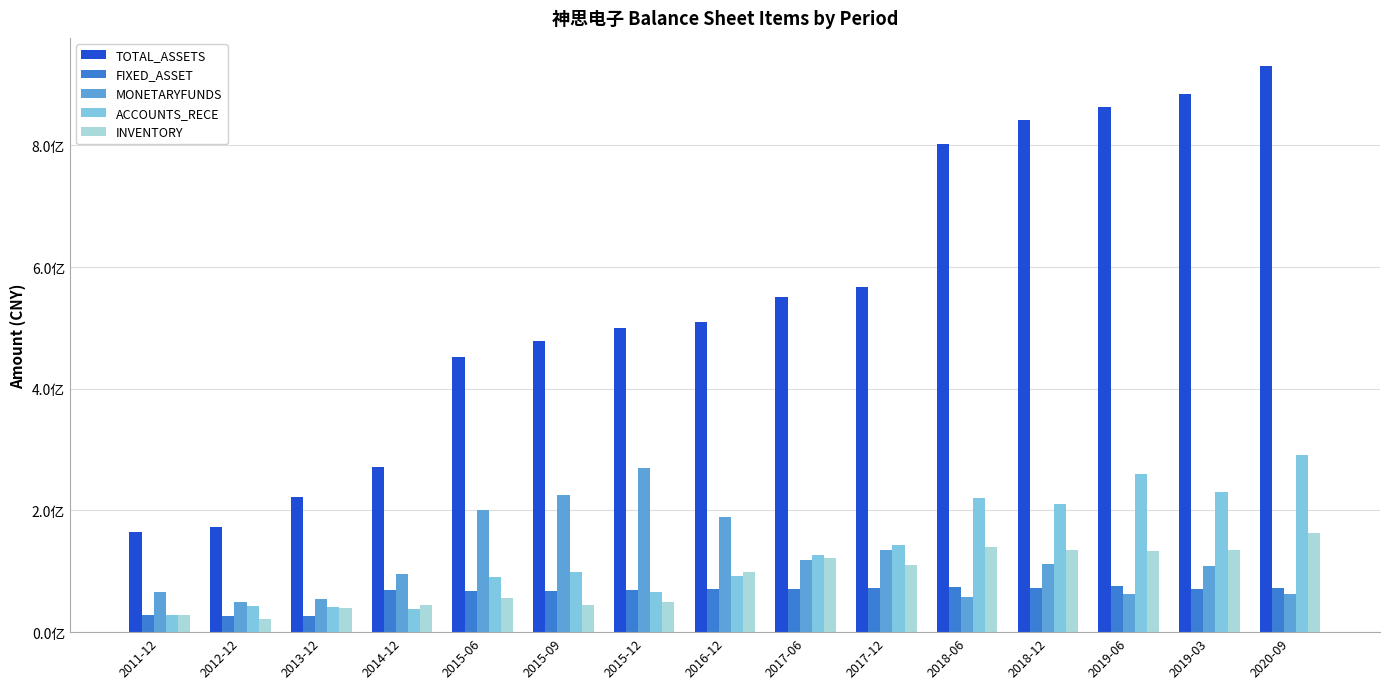

Does the chart contain stacked bars?

No